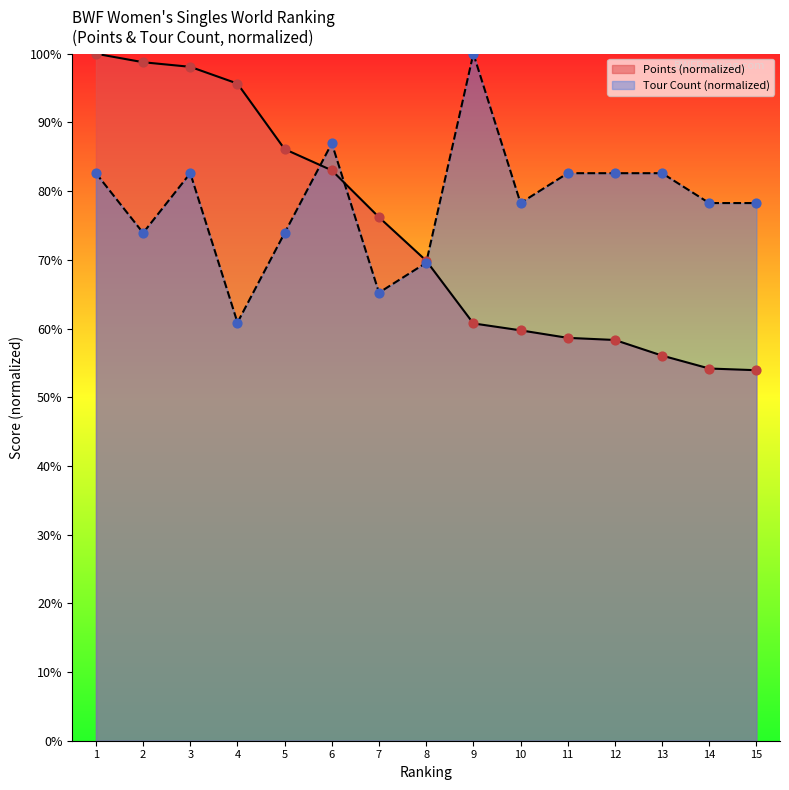

Which series has the widest spread of Y values?

Points